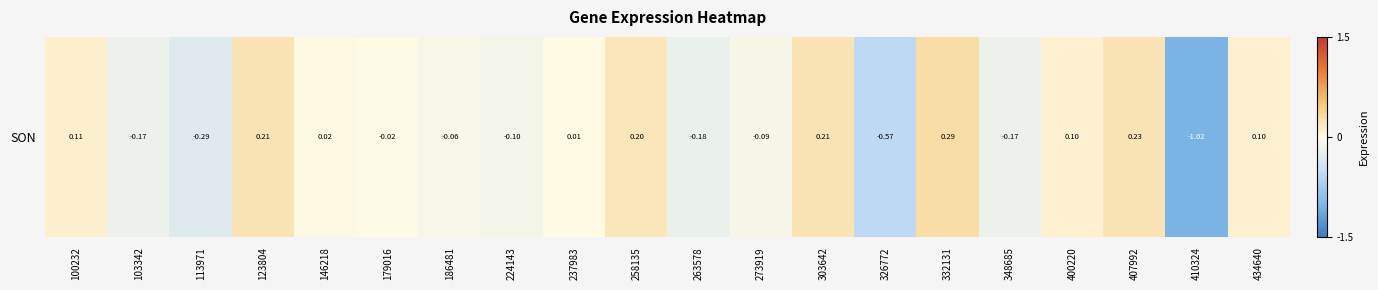

How many data points are above 0?

10